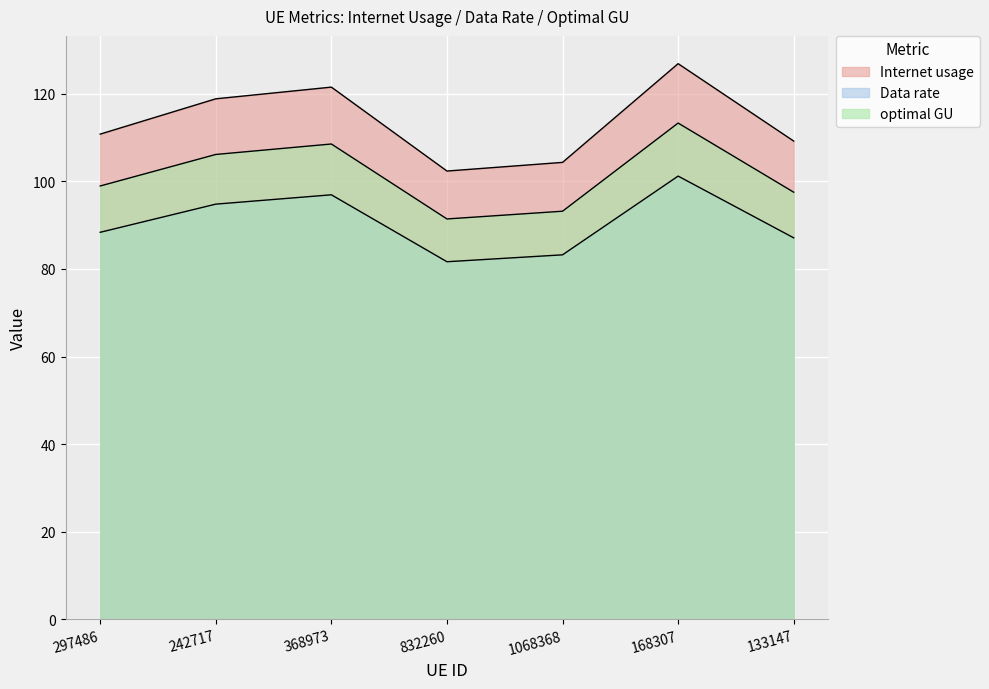

List the labels in order of Data rate value, largest first.

168307, 368973, 242717, 297486, 133147, 1068368, 832260